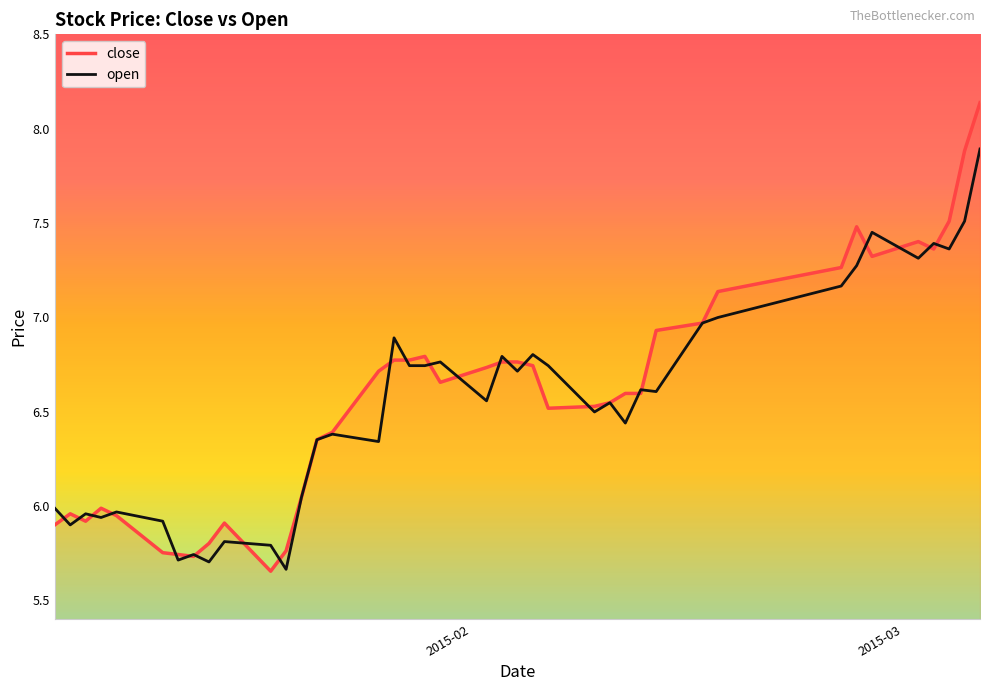

List the series in order of their peak value, lowest first.

open, close